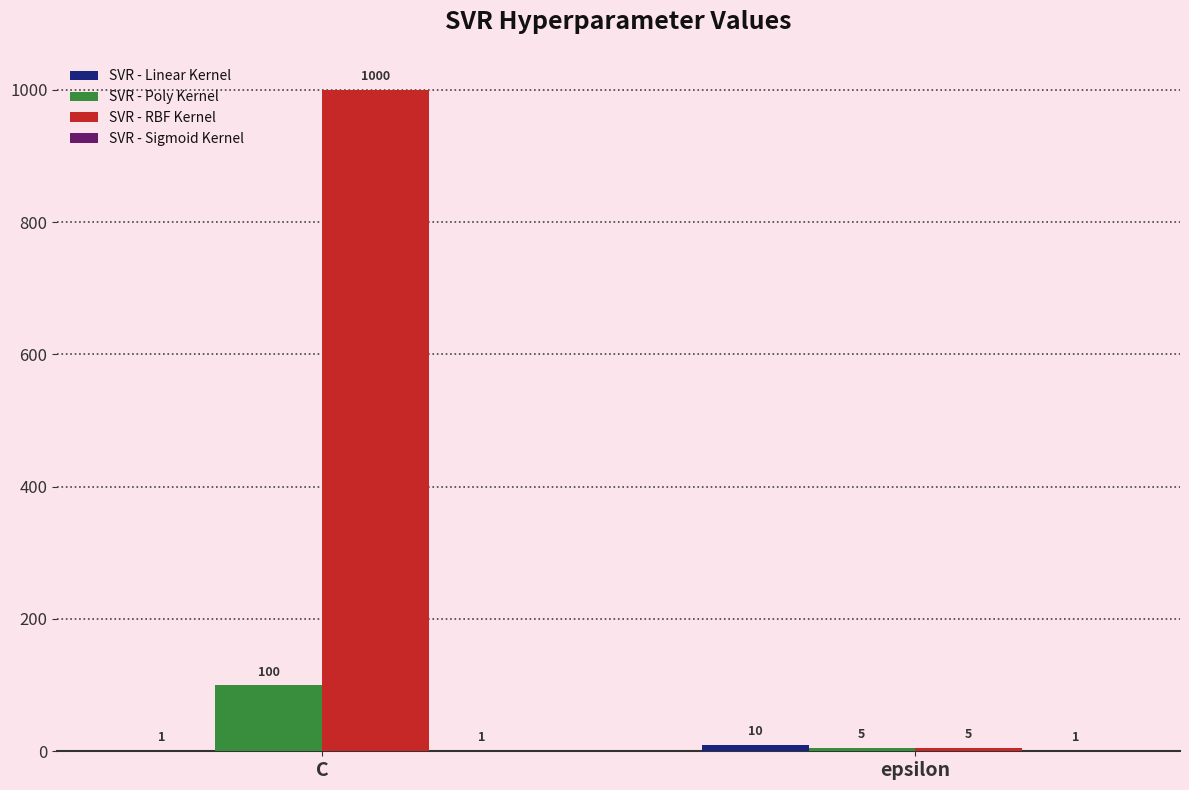

Which series changed the most between C and epsilon?

SVR - RBF Kernel